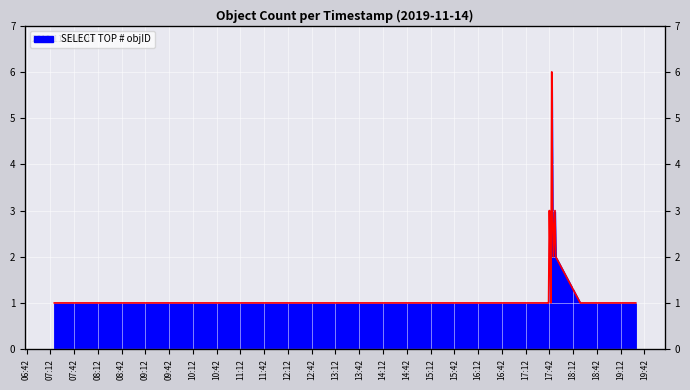

Reading right to left, transcribe all the data shown in this chart.

1	1	1	2	3	2	3	6	1	2	3	1	1	1	1	1	1	1	1	1	1	1	1	1	1	1